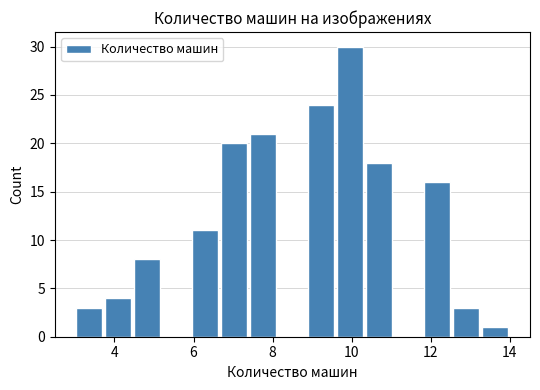

Read against the x-axis, roughly where is the centre of the tallest bar?

10.0